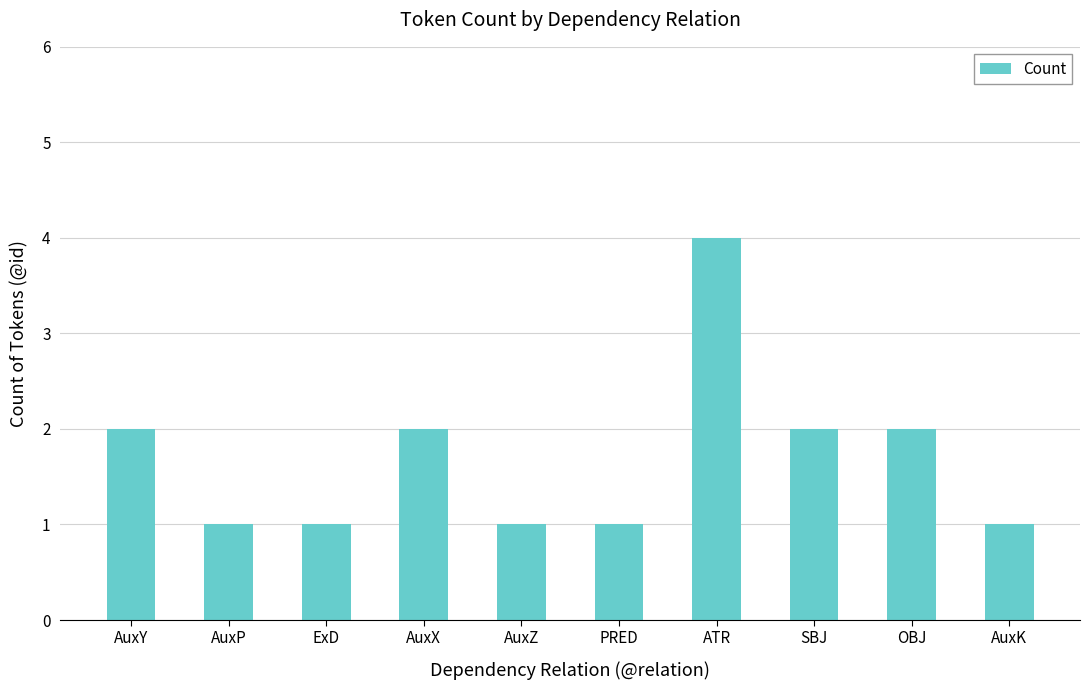

True or false: the data shows 2 at AuxY.

True